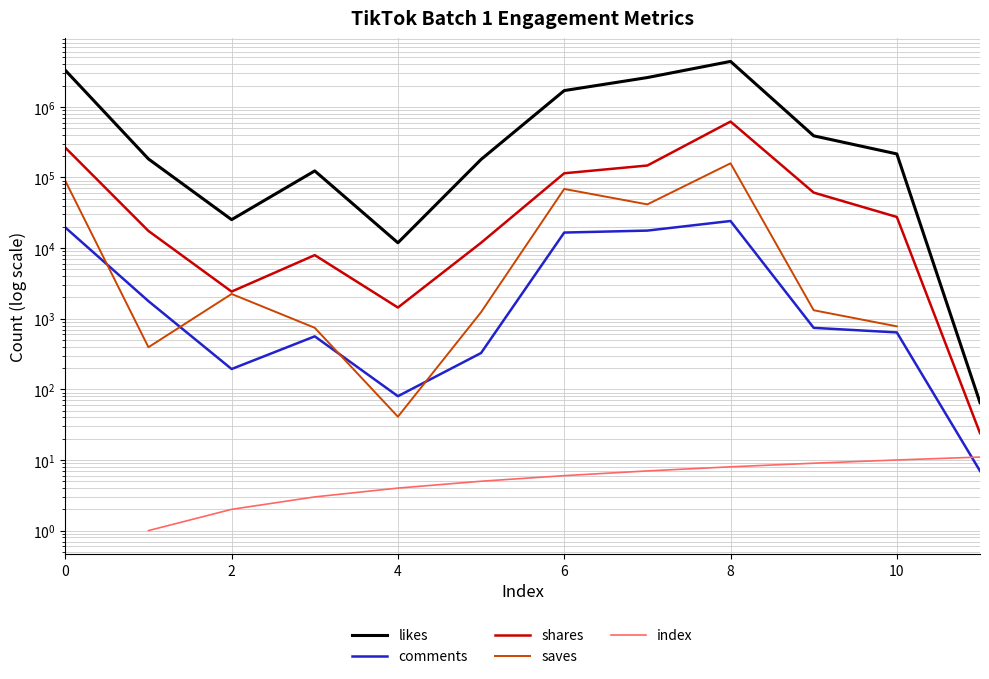

Which series has the largest total across all categories?

likes